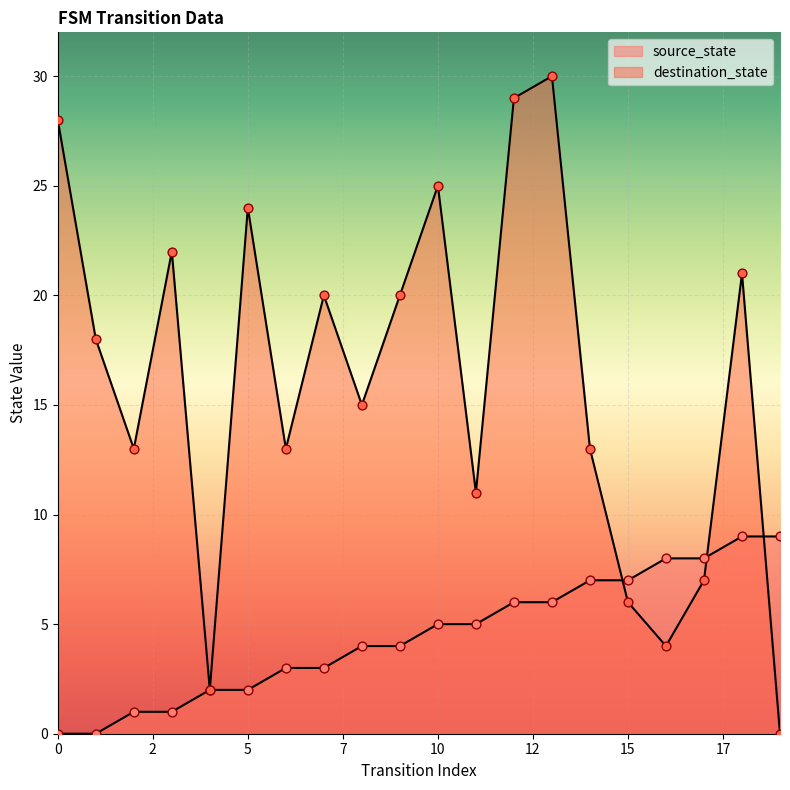

What are all the series names shown in the legend?

source_state, destination_state